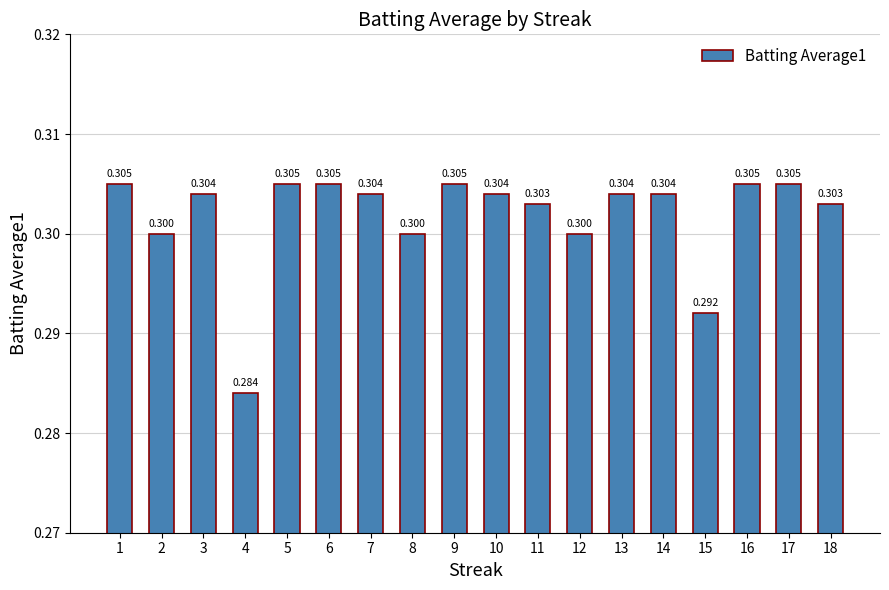

The chart shows a value of 0.3 at 7. True or false?

True